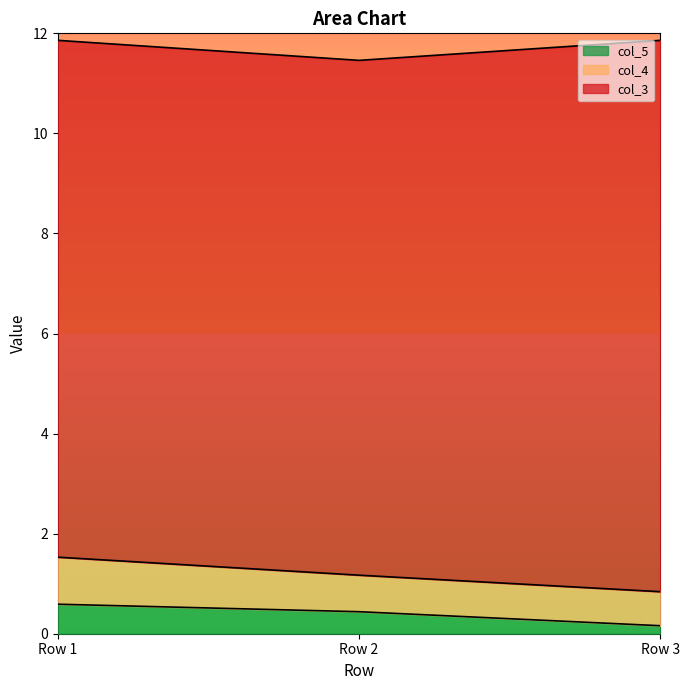

What is the value of the col_3 point at the 3rd from the left?

11.0